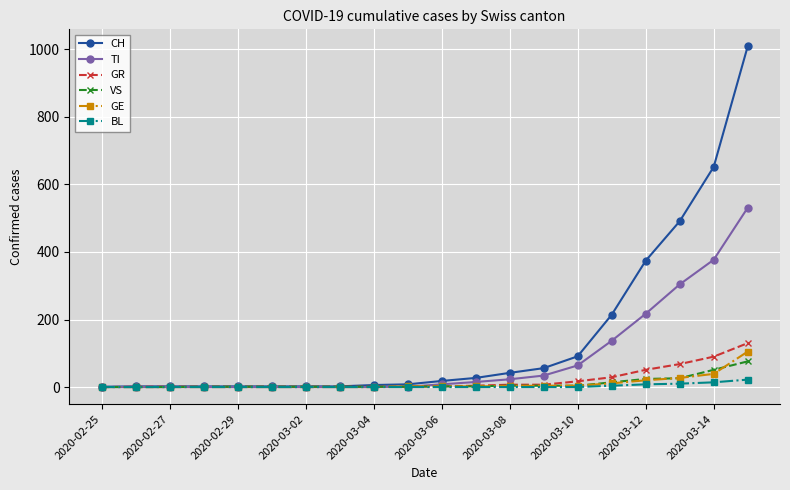

How many lines are shown in the chart?

6